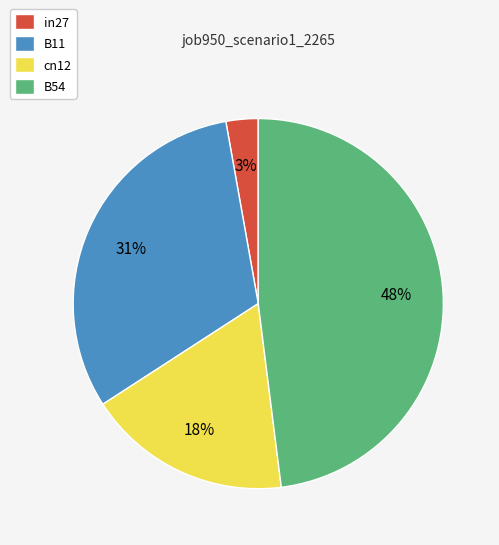

Count the number of slices in the pie.

4